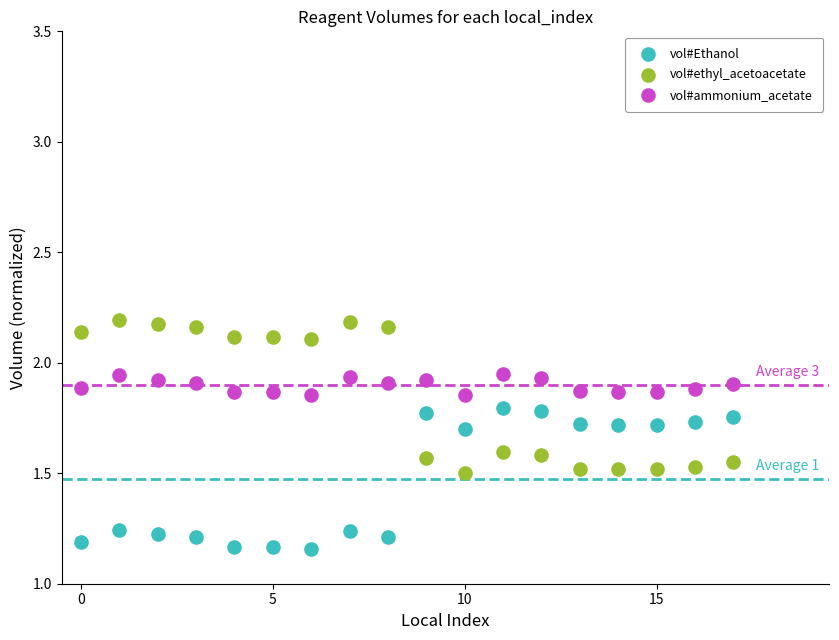

Which series reaches the maximum Y coordinate?

vol#ethyl_acetoacetate